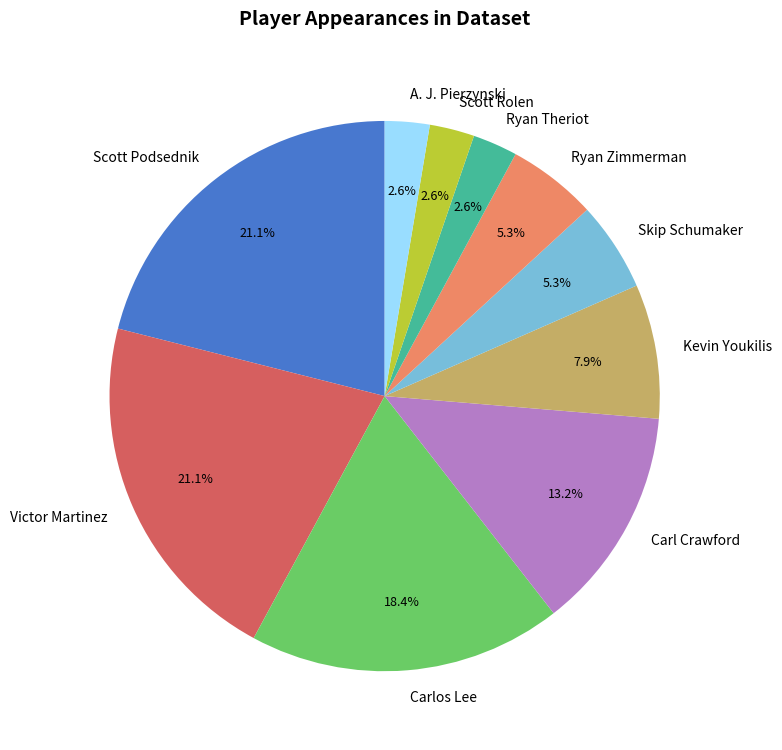

To the nearest percent, what portion does Skip Schumaker represent?

5%